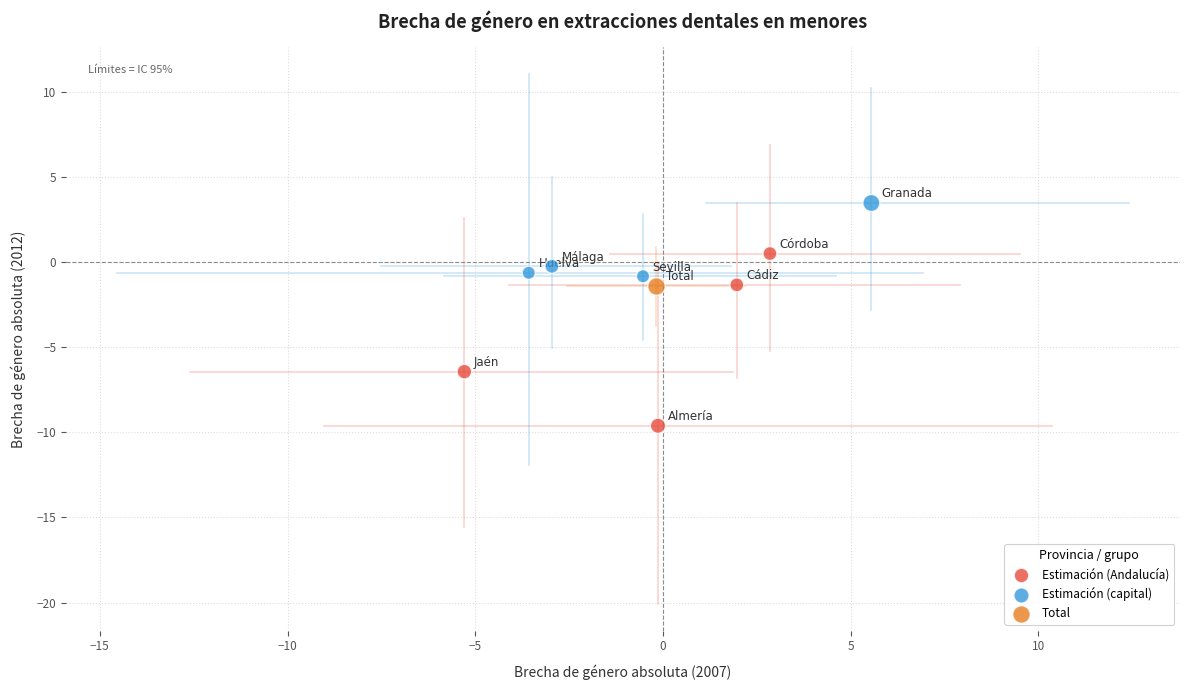

Which series reaches the minimum Y coordinate?

Estimación (Andalucía)